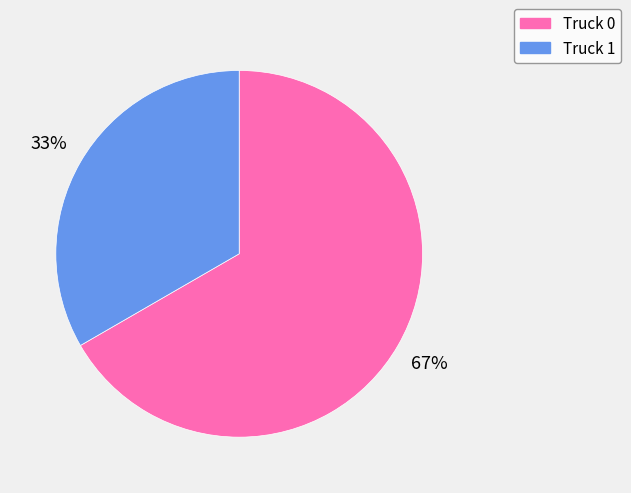

Do Truck 1 and Truck 0 together represent more than half of the pie?

Yes